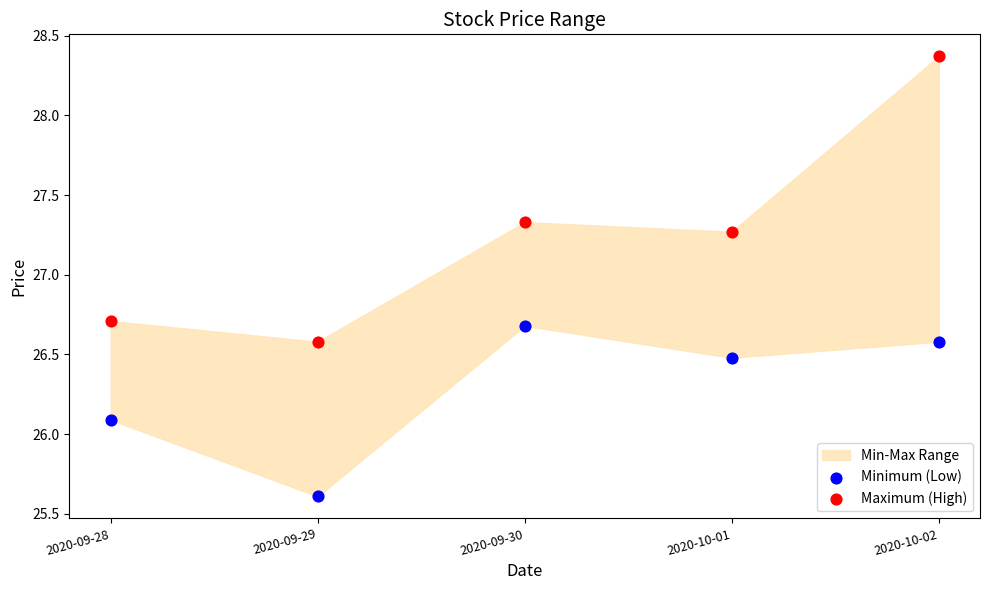

Across all data points, what is the average Y value?

26.8